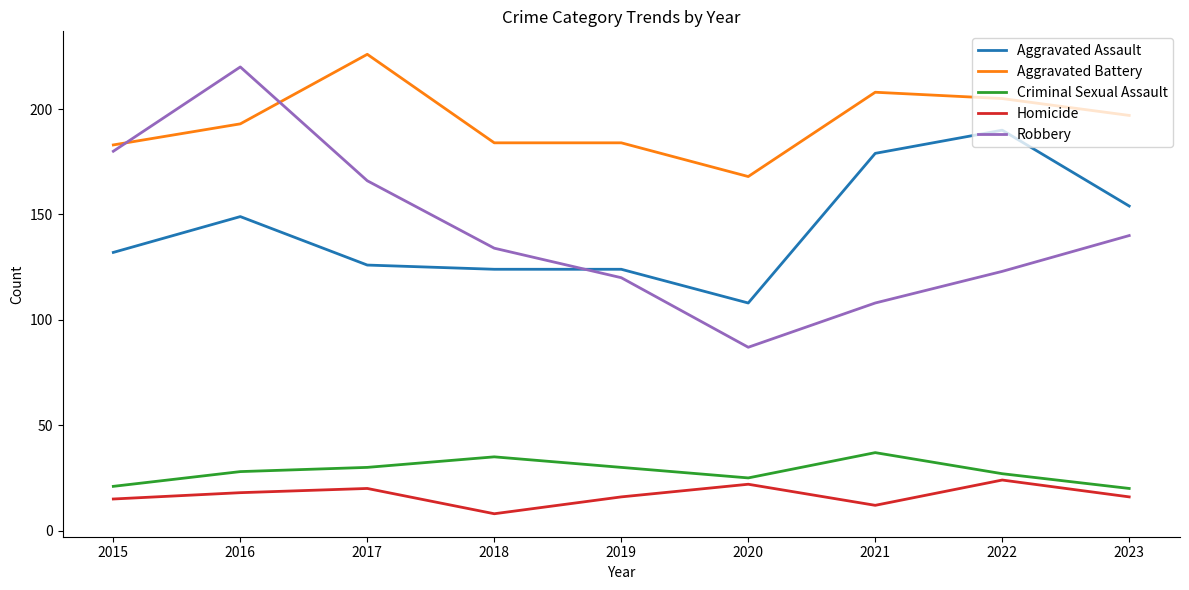

Is the value of Aggravated Battery at 2016 greater than the value of Homicide at 2016?

Yes